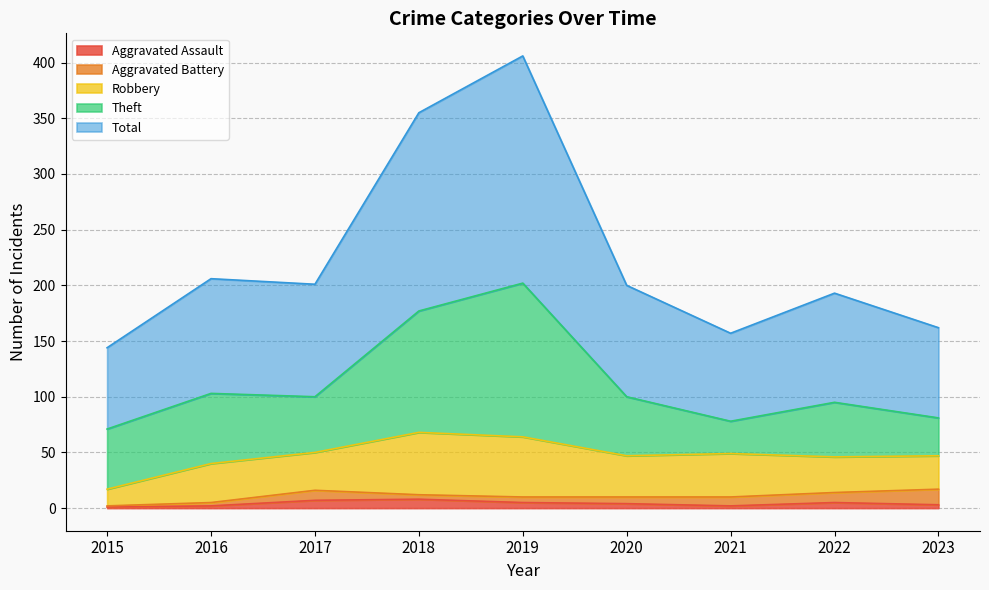

Reading left to right, list all the values displayed in this chart.

Aggravated Assault: 1	2	7	8	5	4	2	5	3
Aggravated Battery: 1	3	9	4	5	6	8	9	14
Robbery: 15	35	34	56	54	37	39	32	30
Theft: 54	63	50	109	138	53	29	49	34
Total: 73	103	101	178	204	100	79	98	81